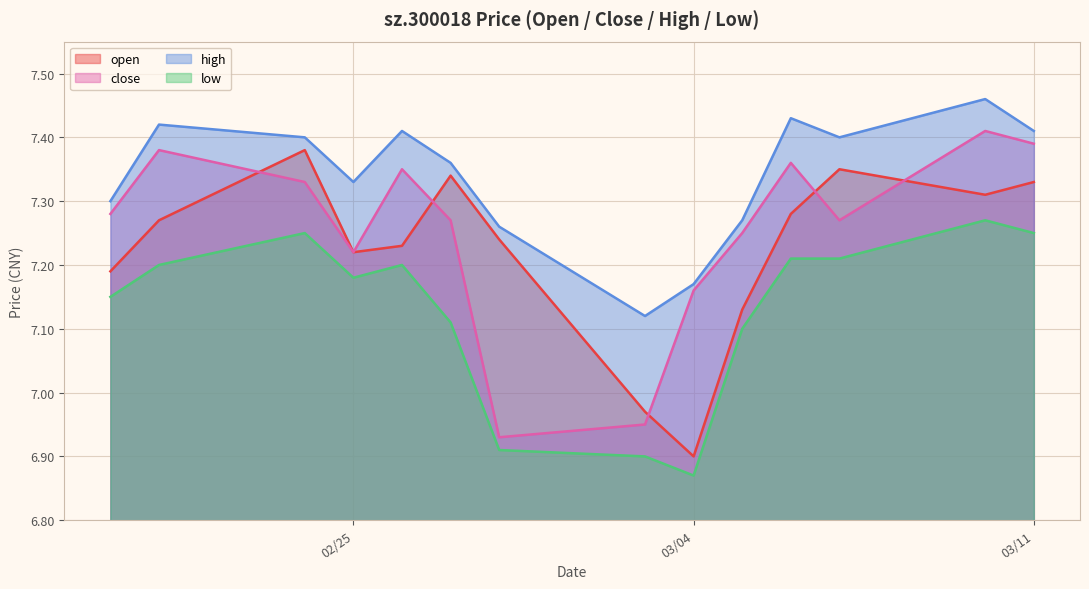

Which category has the highest value in the low series?

2025-03-10